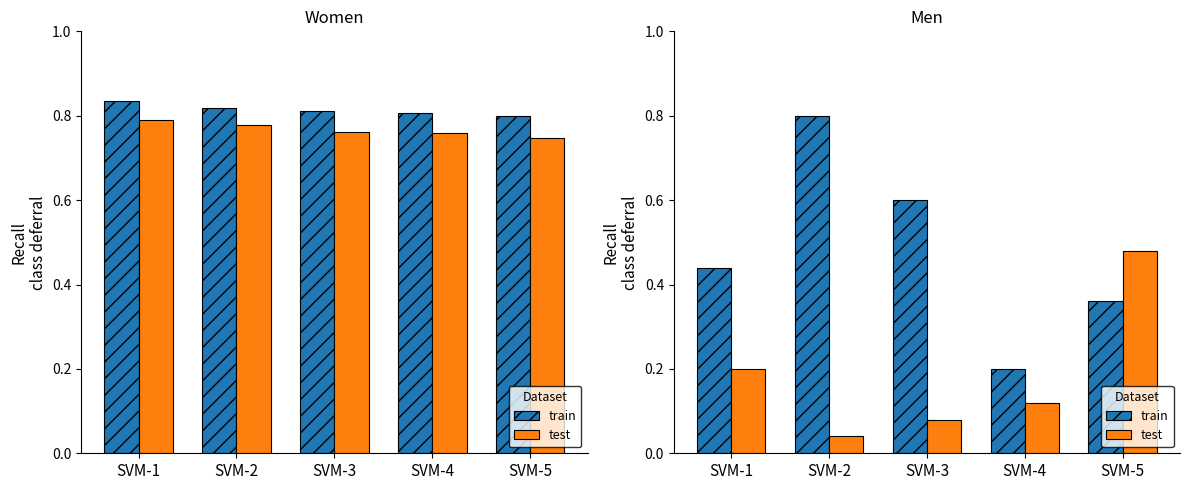

What is the difference between the second highest and second lowest values in the train series?

0.2